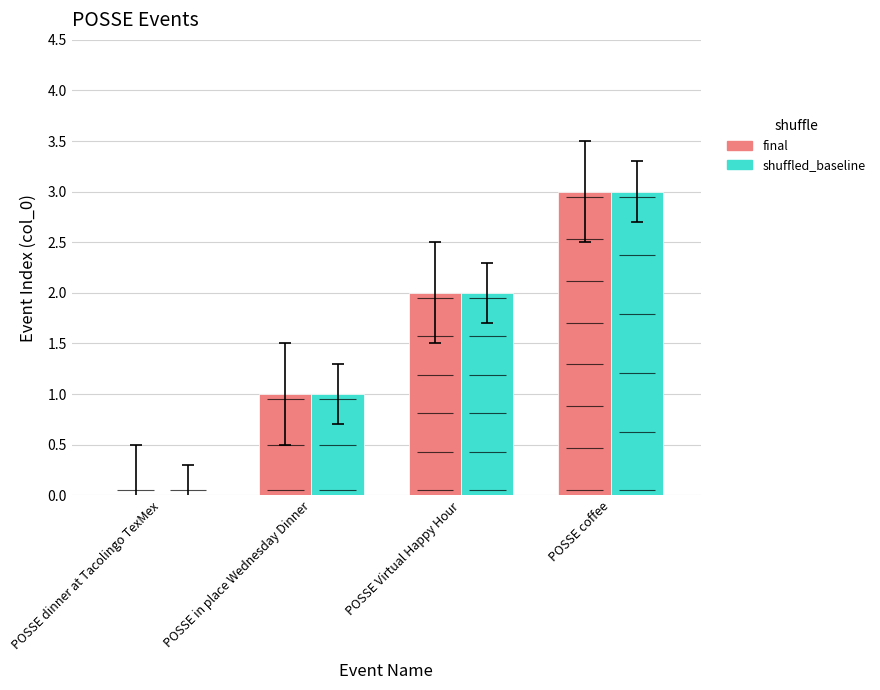

Reading left to right, list all the values displayed in this chart.

final: 0	1	2	3
shuffled_baseline: 0	1	2	3